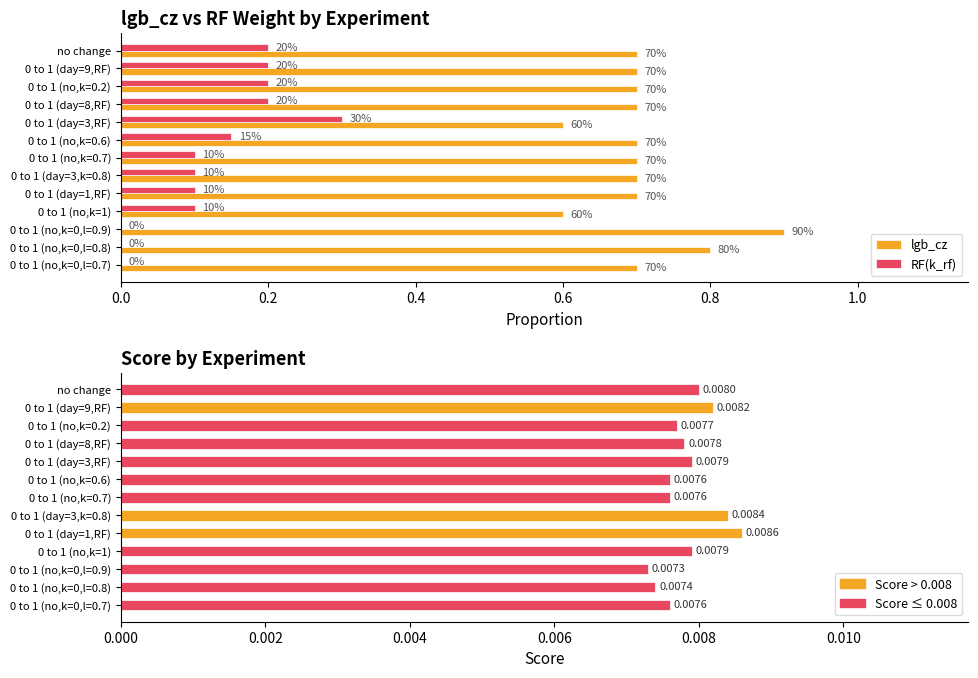

How many categories are shown in the chart?

13